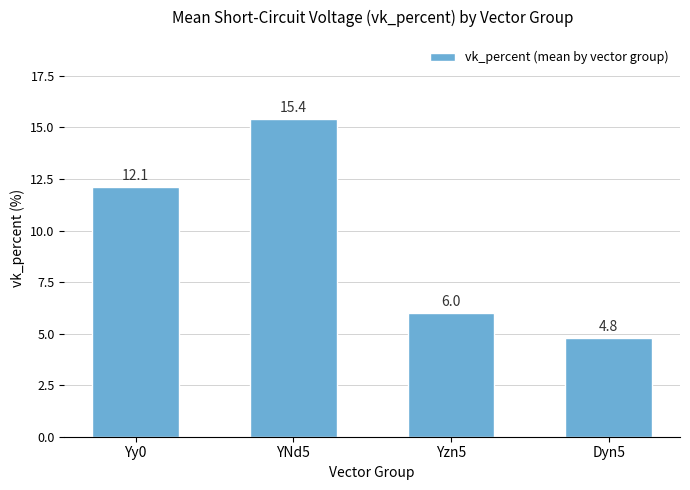

What is the difference between the maximum and minimum values?

10.6